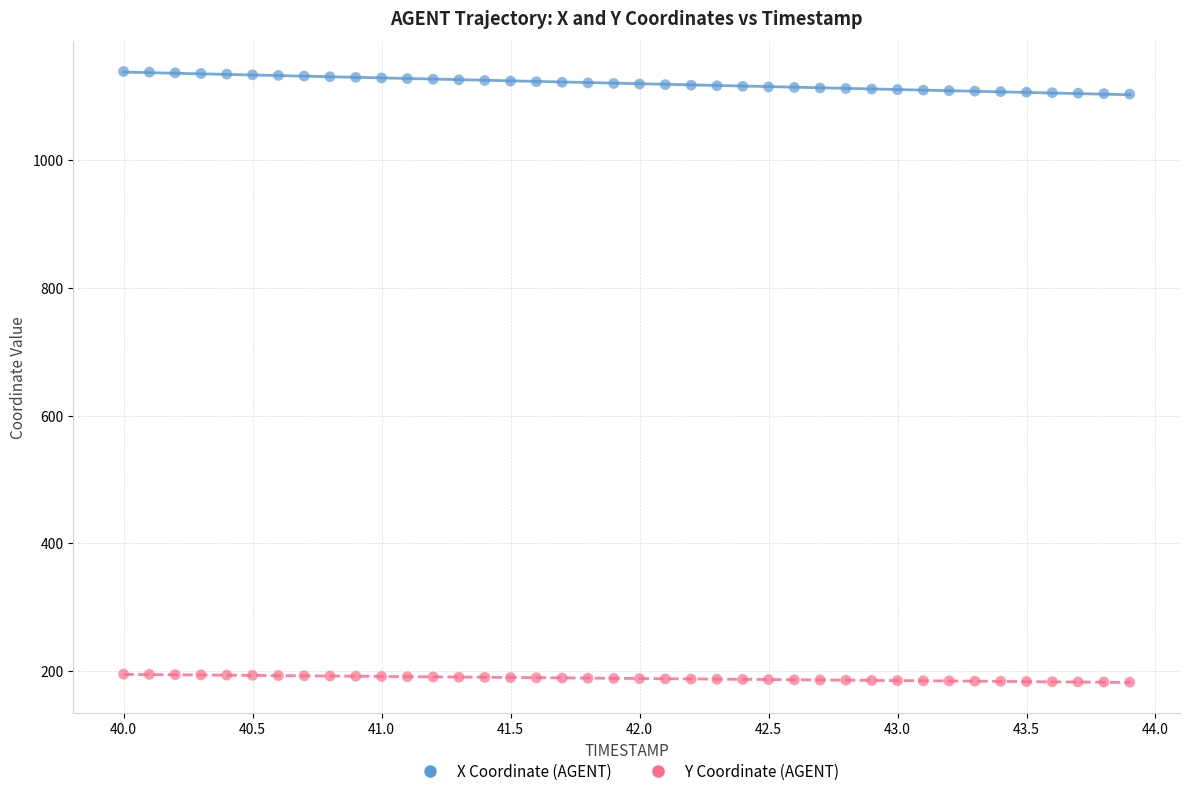

Across all data points, what is the range of Y values (max minus min)?

956.9